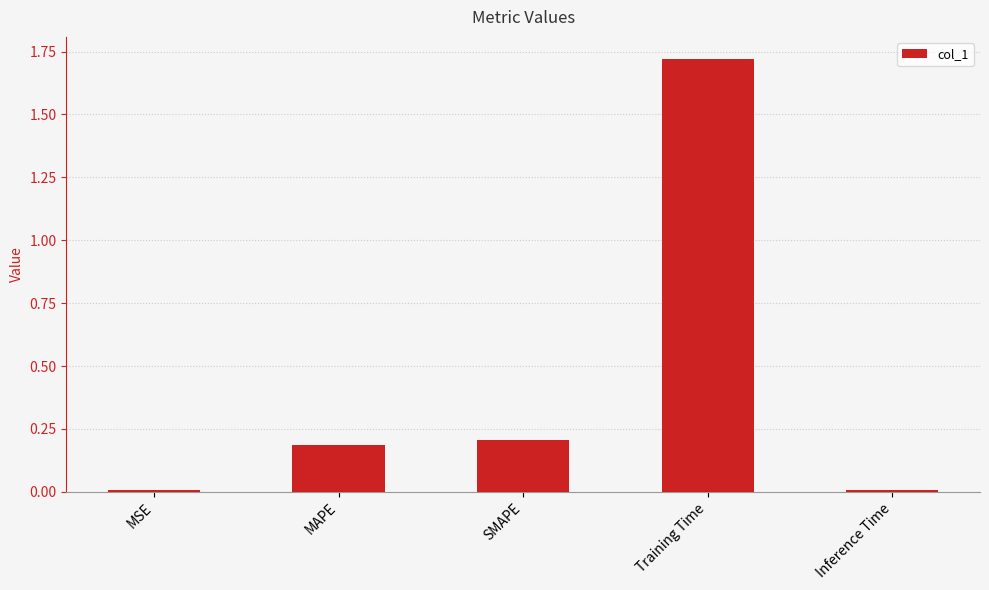

What is the label of the 5th bar from the left?

Inference Time